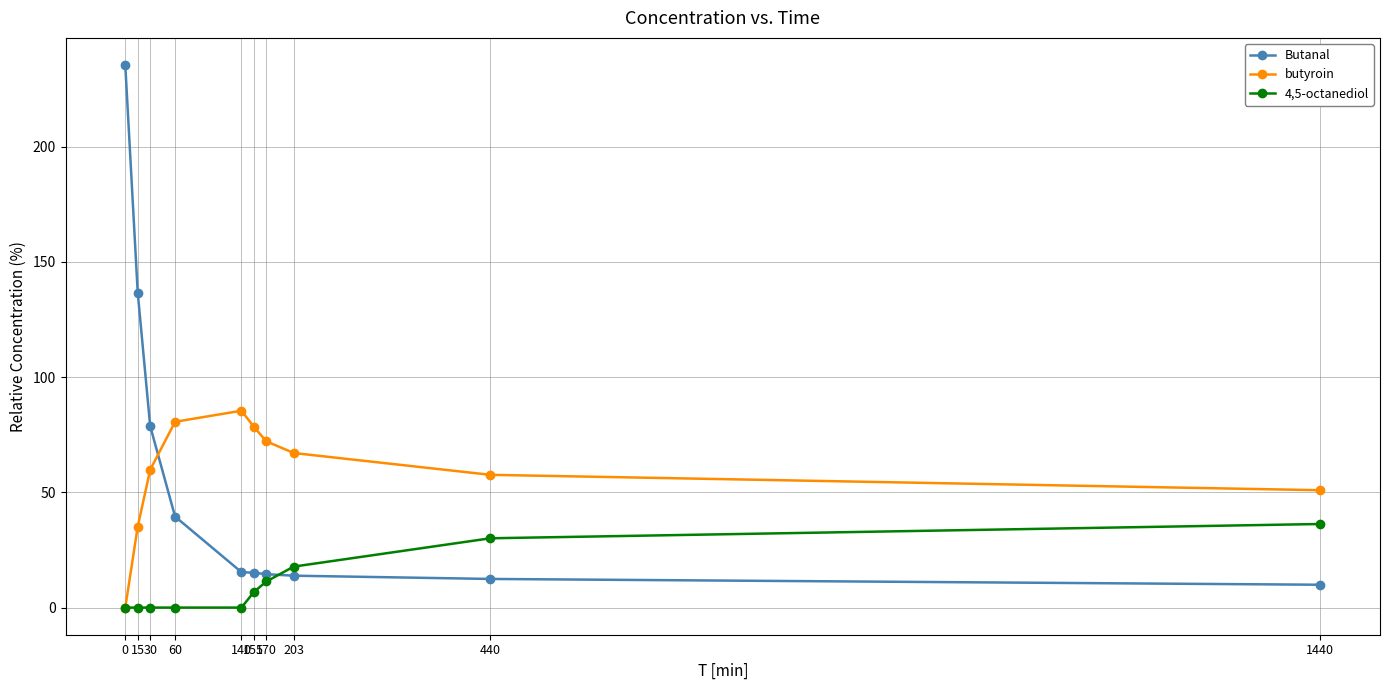

True or false: Butanal and 4,5-octanediol cross at least once.

True